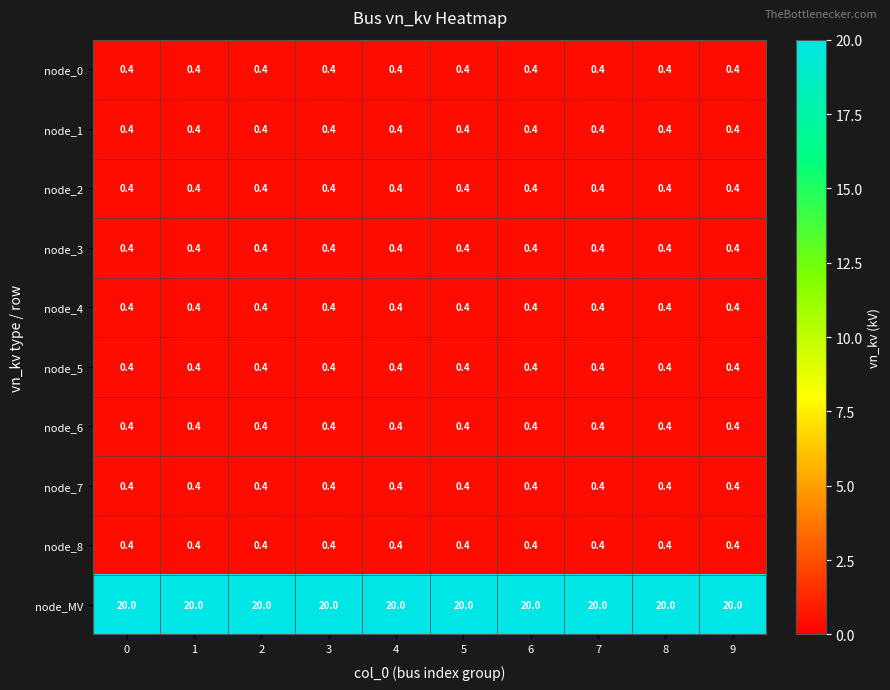

The node_6 series shows 0.4 at 6. True or false?

True